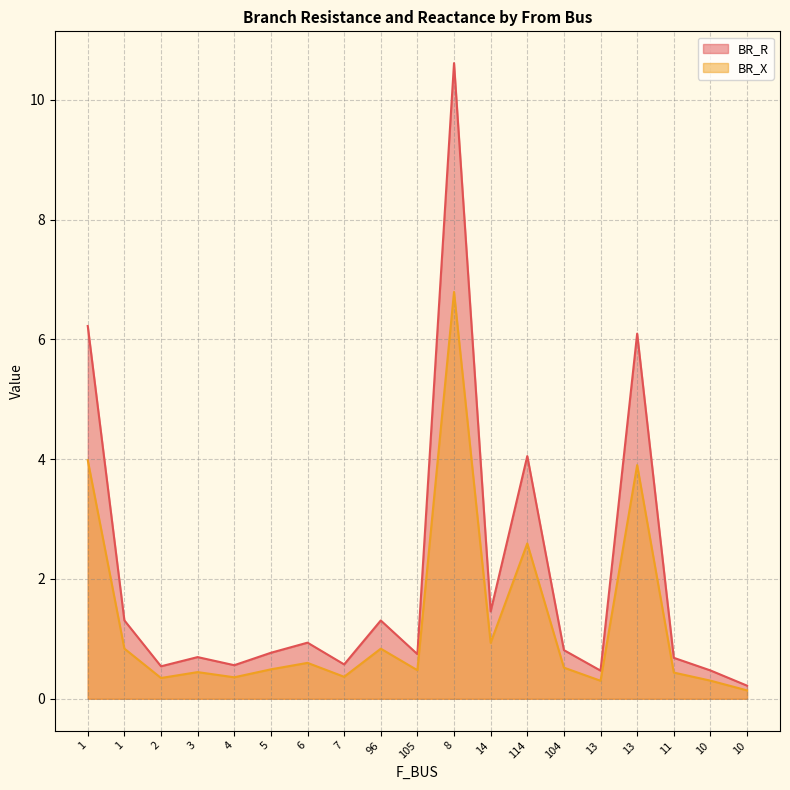

What is the difference between the BR_X values at 7 and 10?

0.1